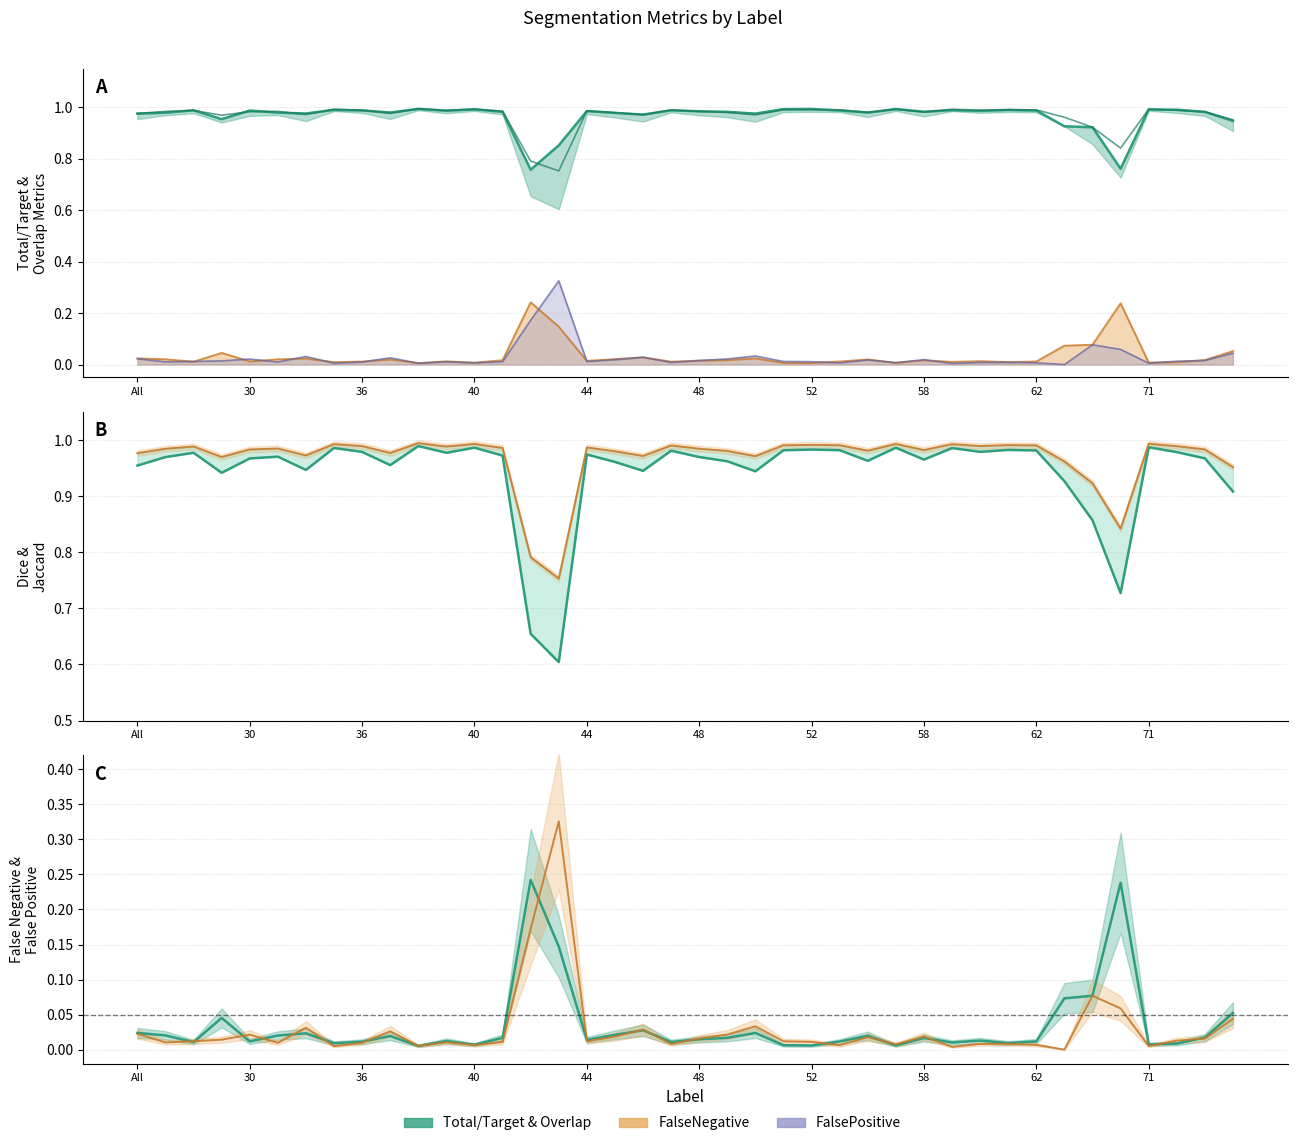

True or false: Jaccard and FalsePositive intersect in this chart.

False